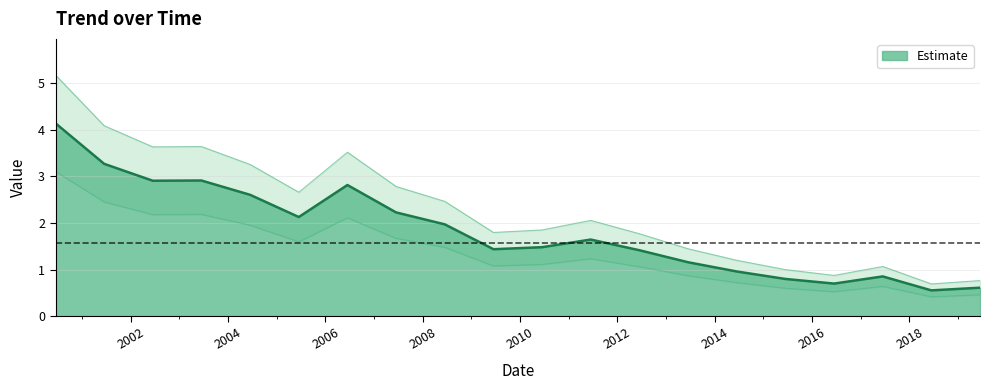

The value at 2018-06-15 is 0.6. True or false?

True